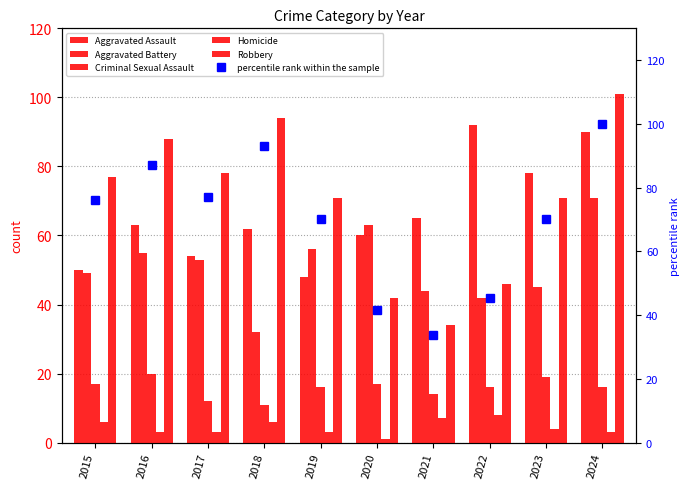

Rank the series at 2016 from lowest to highest value.

Homicide, Criminal Sexual Assault, Aggravated Battery, Aggravated Assault, percentile rank within the sample, Robbery